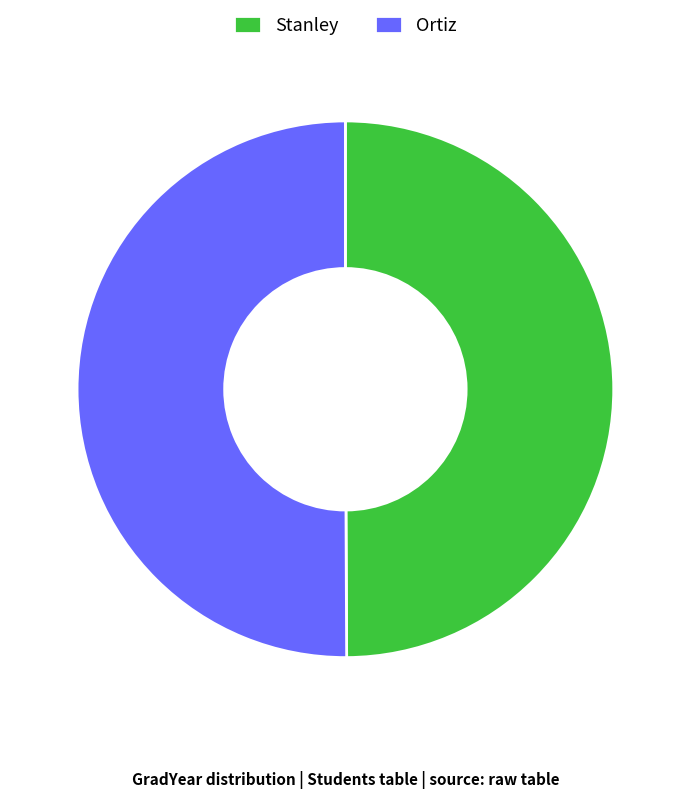

Approximately how many times larger is the value at Stanley compared to Ortiz?

1.0